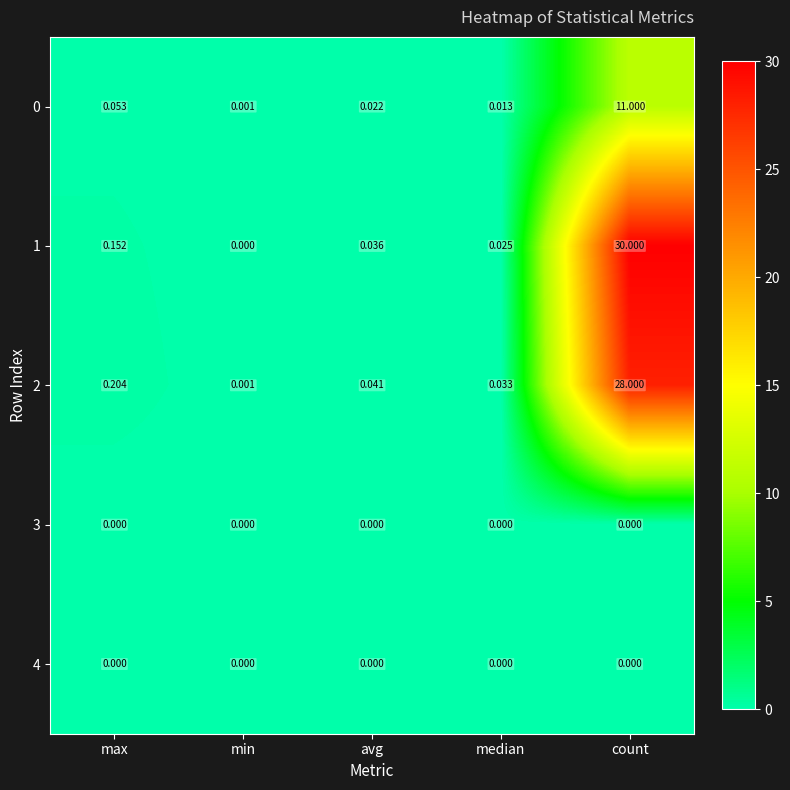

What is the greatest value displayed?

30.0